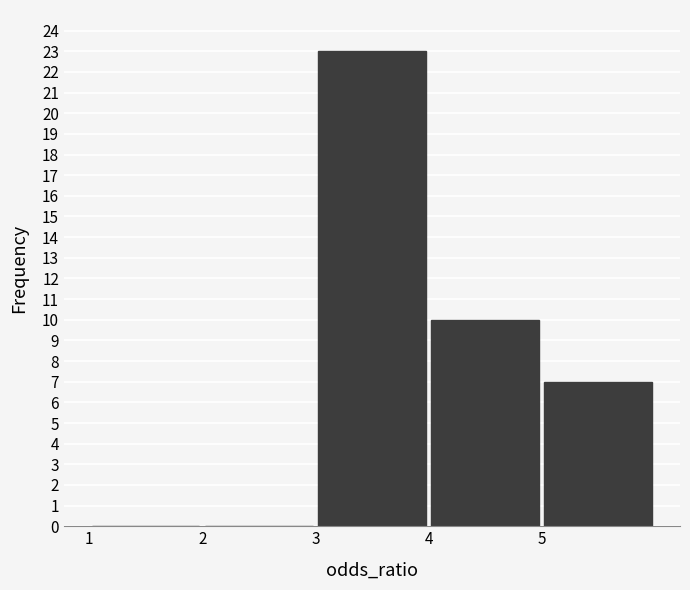

Reading left to right, list every bar in this chart as the range it spans on the x-axis followed by its height. The values are not printed on the chart, so give them approximately, as read against the axis.

1 to 2: 0
2 to 3: 0
3 to 4: 23
4 to 5: 10
5 to 6: 7